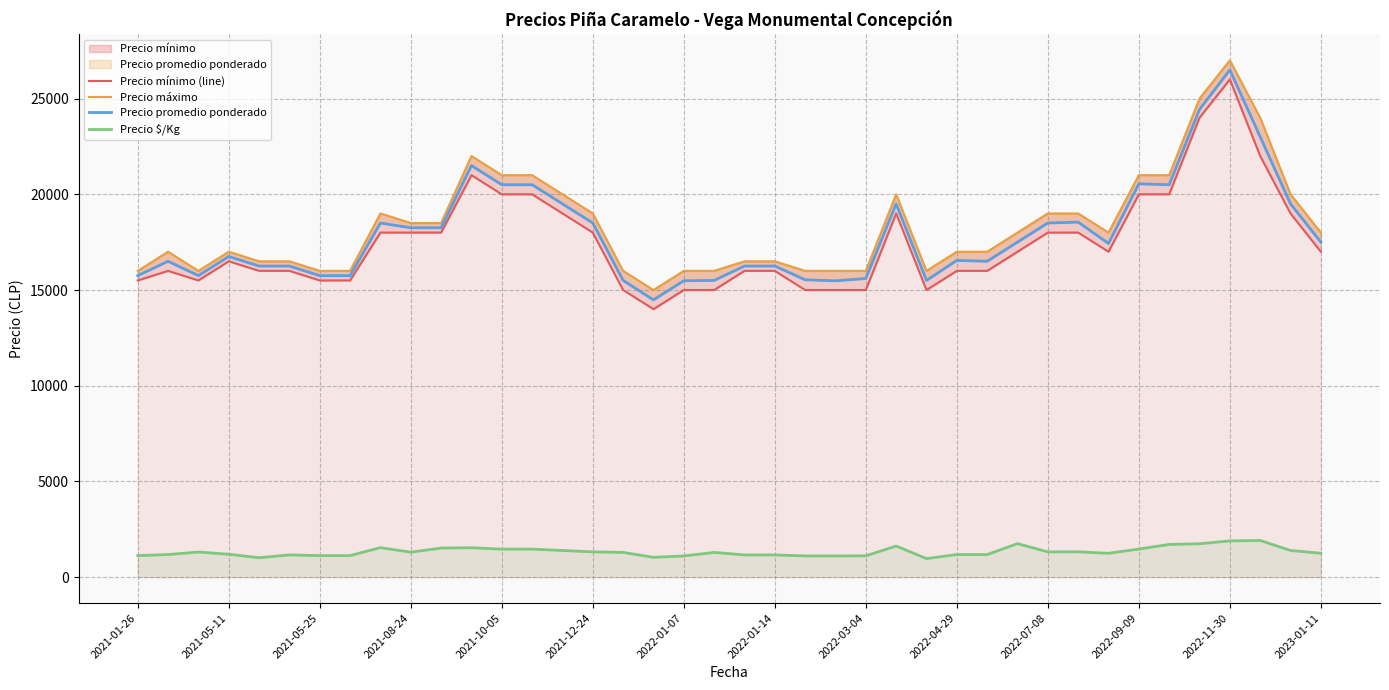

True or false: Precio mínimo (line) and Precio $/Kg cross at least once.

False